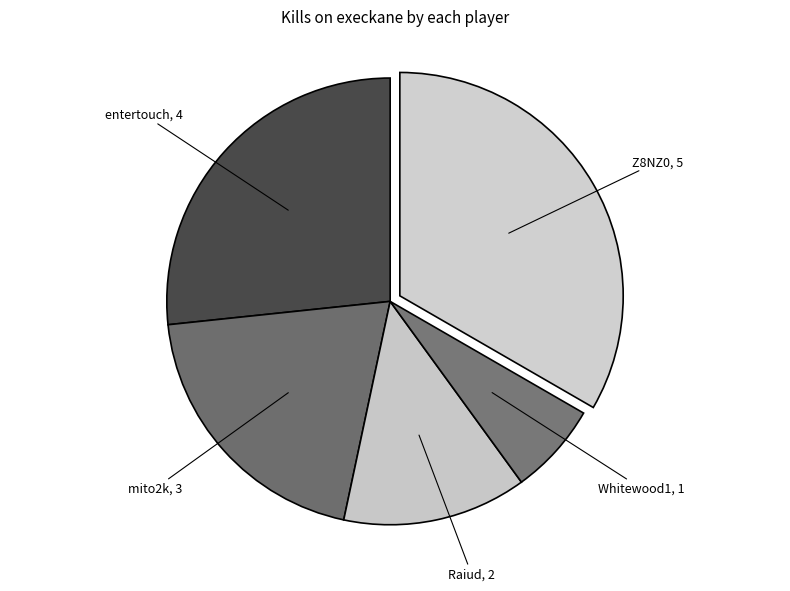

Does mito2k represent more than half of the total?

No